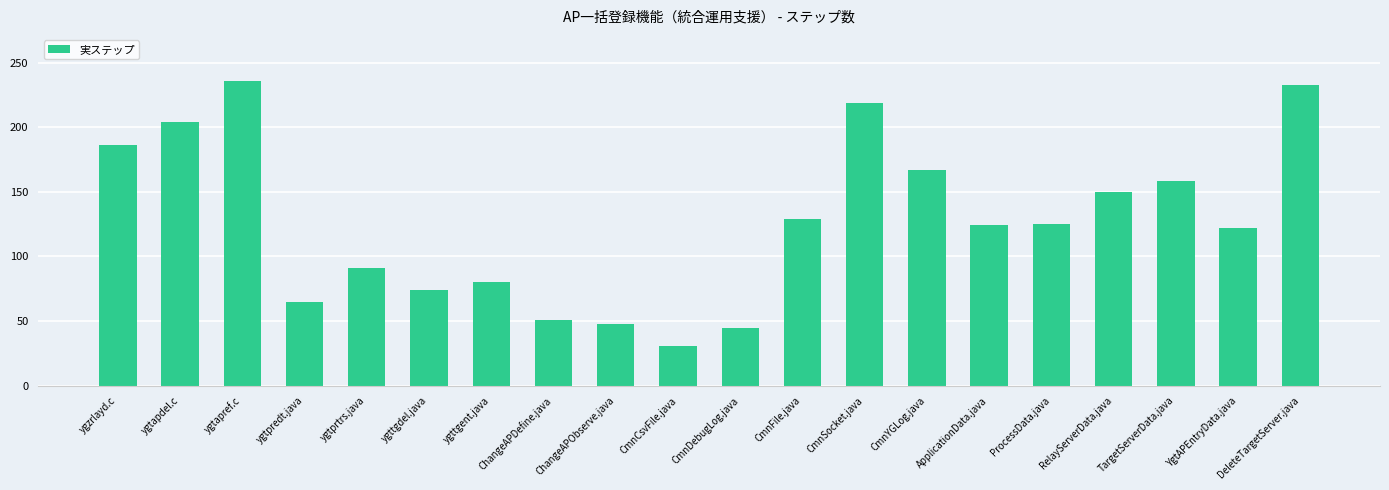

At which label does the data first exceed 125?

ygzrlayd.c